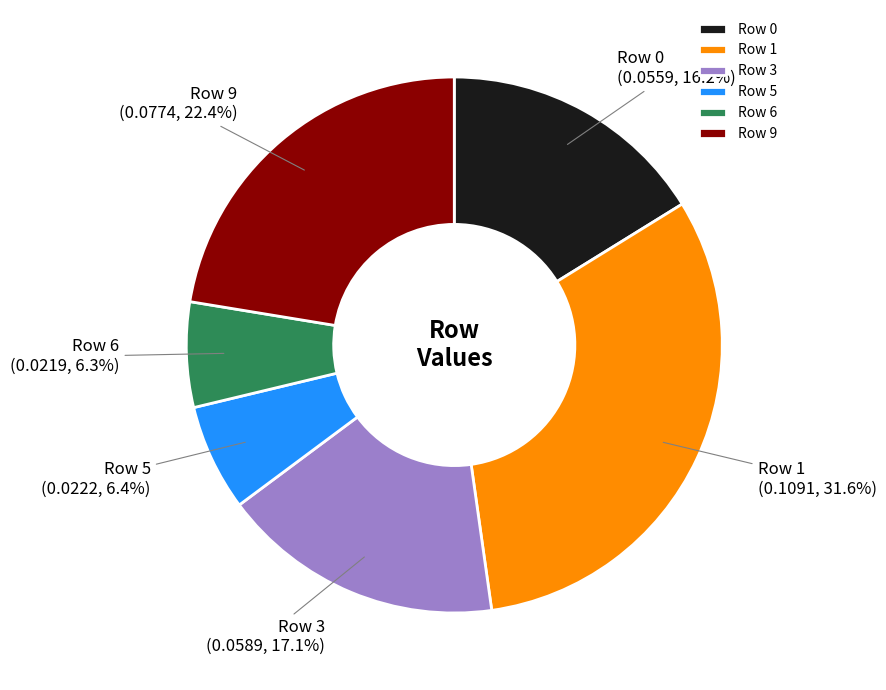

To the nearest percent, what is the combined percentage of Row 0 and Row 3?

33%